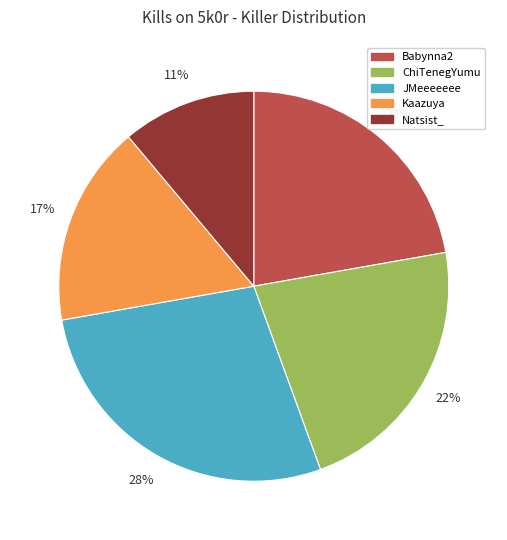

What is the smallest slice in the pie chart?

Natsist_